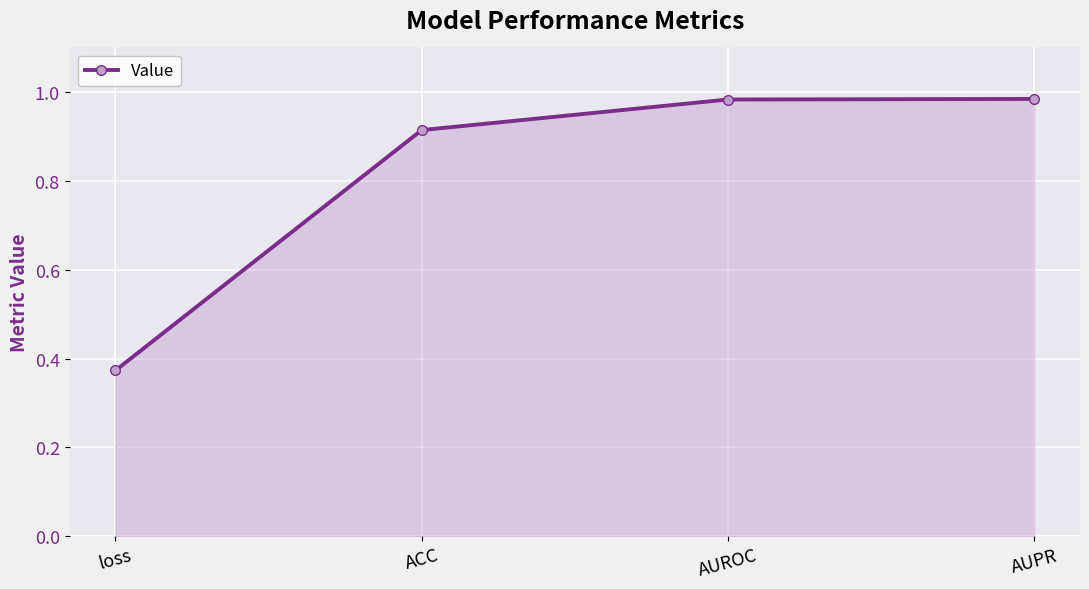

What is the average value?

0.8